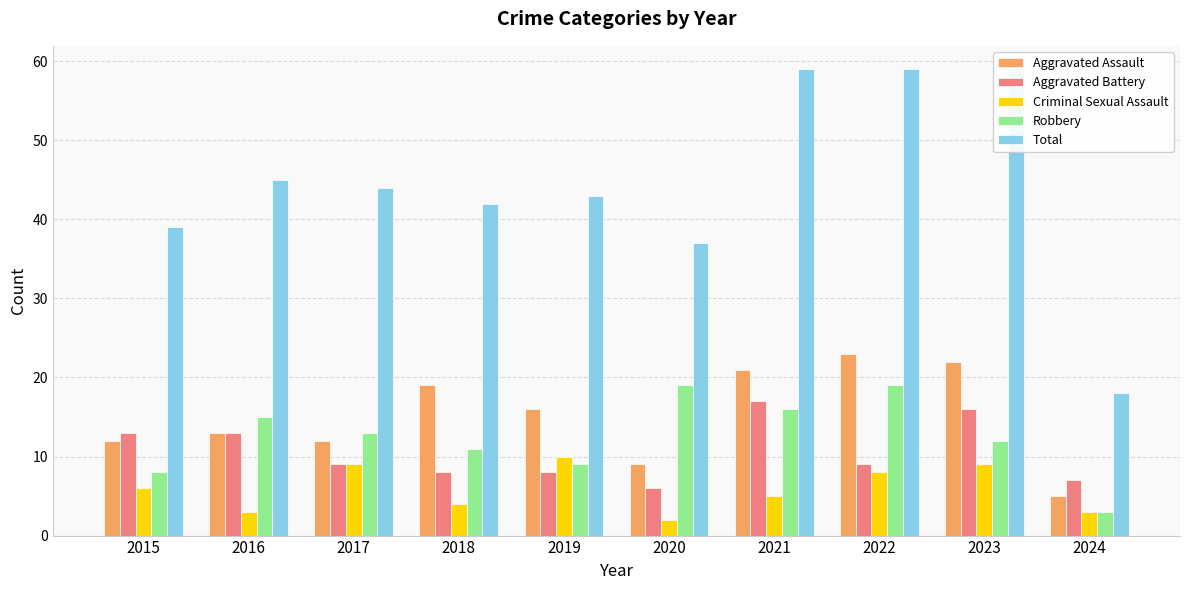

At which category does the chart reach its minimum across all series?

2020